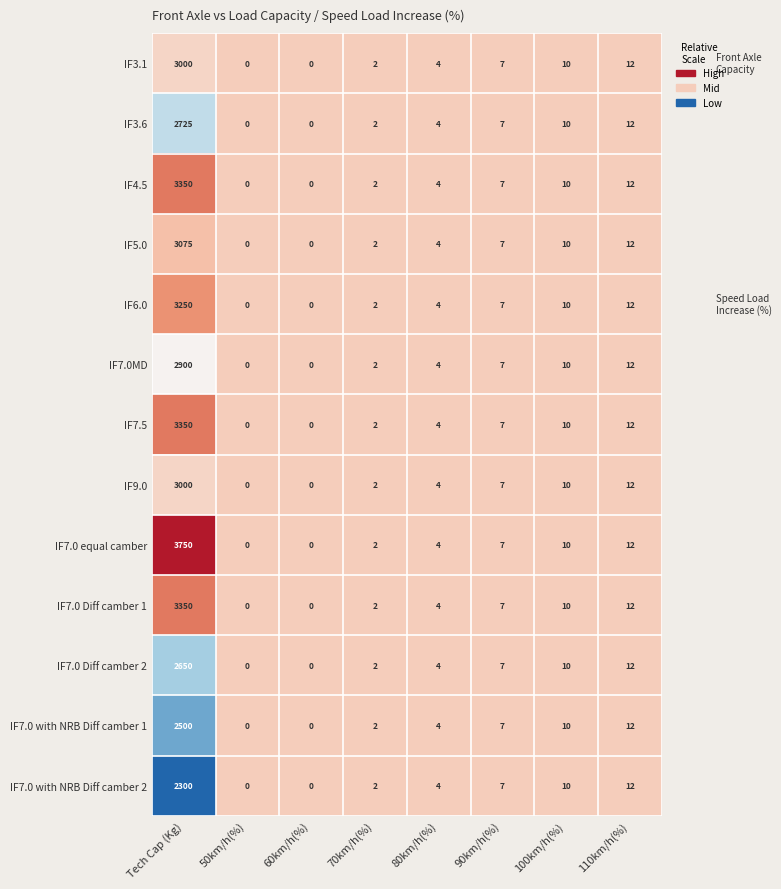

Is it true that IF7.0 Diff camber 2 equals 4 at 80km/h(%)?

True